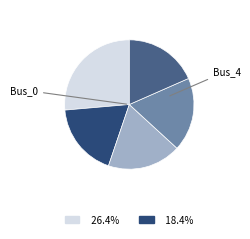

Does any single category account for the majority?

No